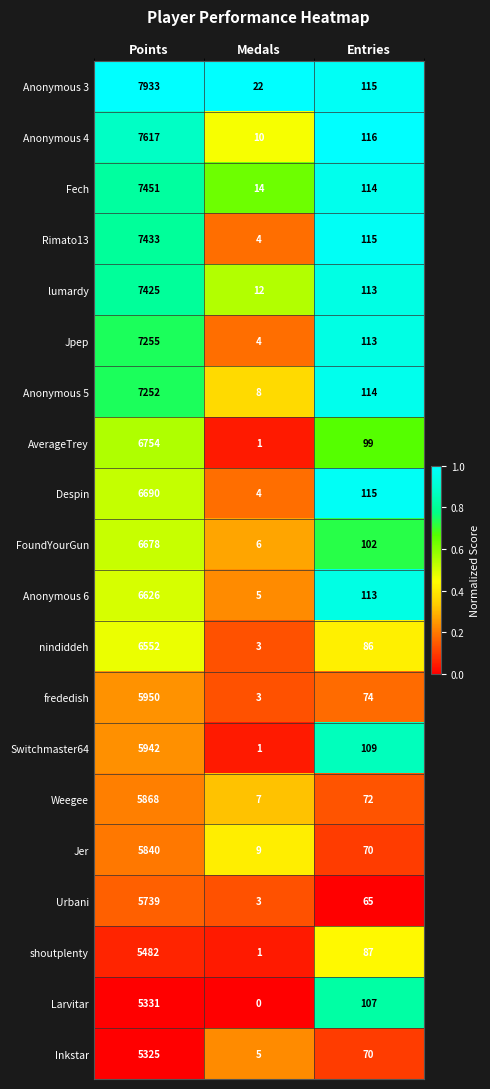

What is the difference between the FoundYourGun values at Entries and Points?

6576